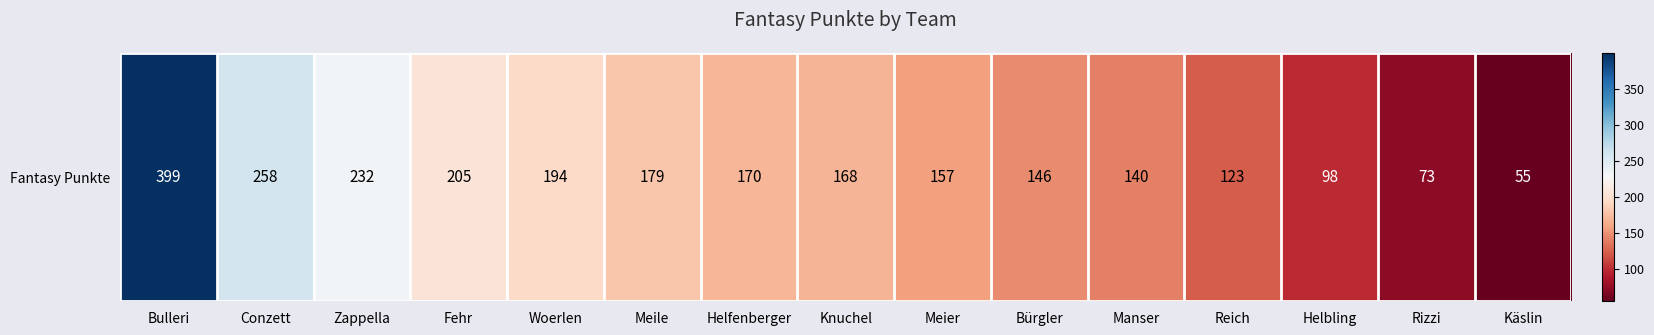

Reading left to right, transcribe all the data shown in this chart.

Bulleri=399	Conzett=258	Zappella=232	Fehr=205	Woerlen=194	Meile=179	Helfenberger=170	Knuchel=168	Meier=157	Bürgler=146	Manser=140	Reich=123	Helbling=98	Rizzi=73	Käslin=55